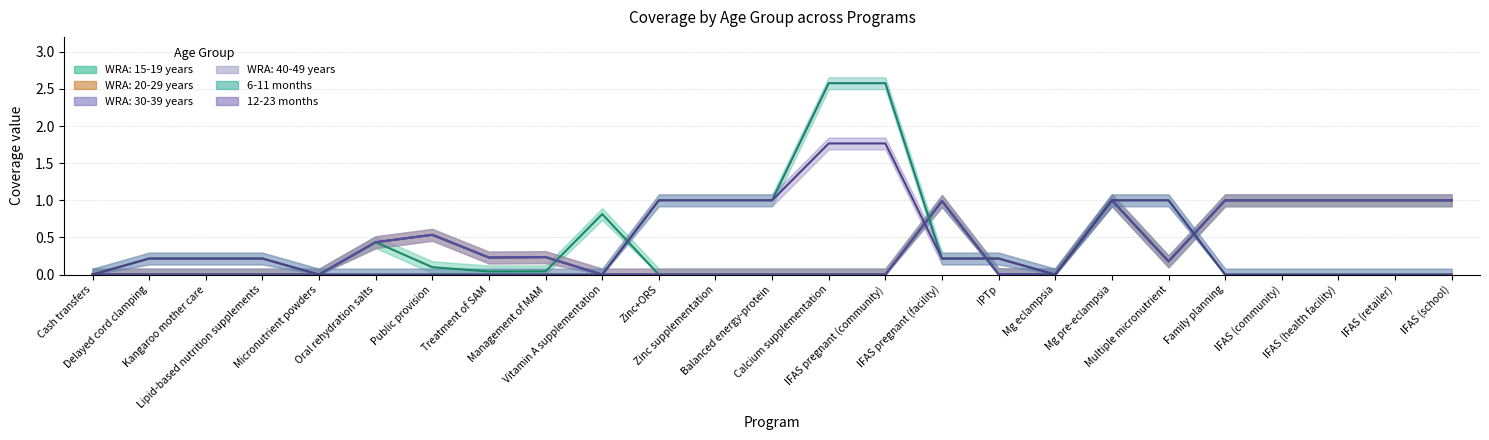

True or false: WRA: 20-29 years and WRA: 30-39 years cross at least once.

False